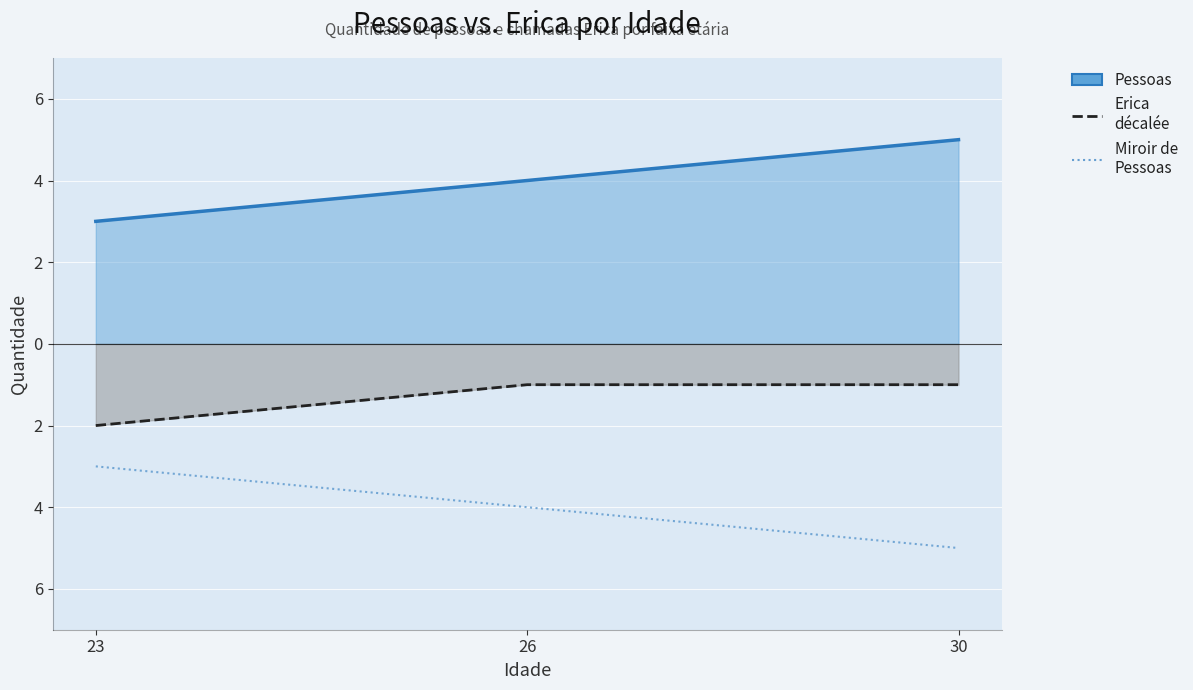

Reading left to right, what are all the values shown in this chart?

Pessoas: 23=3	26=4	30=5
Erica (espelho): 23=-2	26=-1	30=-1
Miroir de Pessoas: 23=-3	26=-4	30=-5